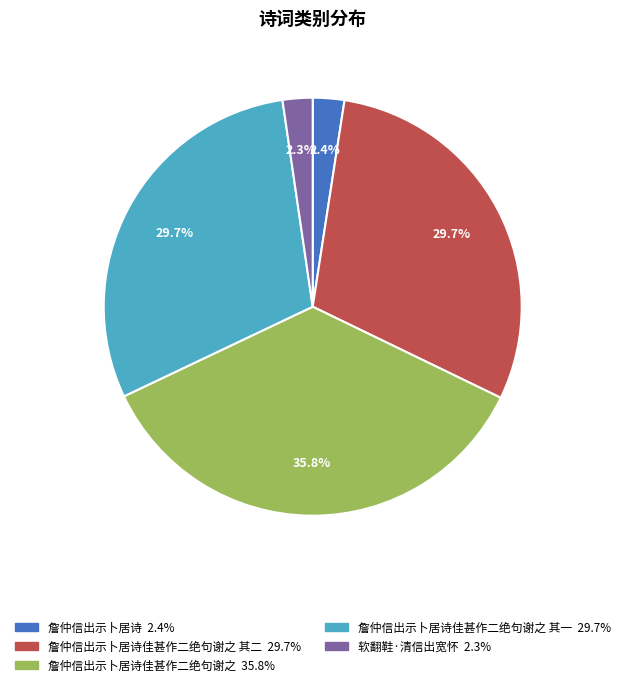

Is there any slice that represents more than half of the pie?

No